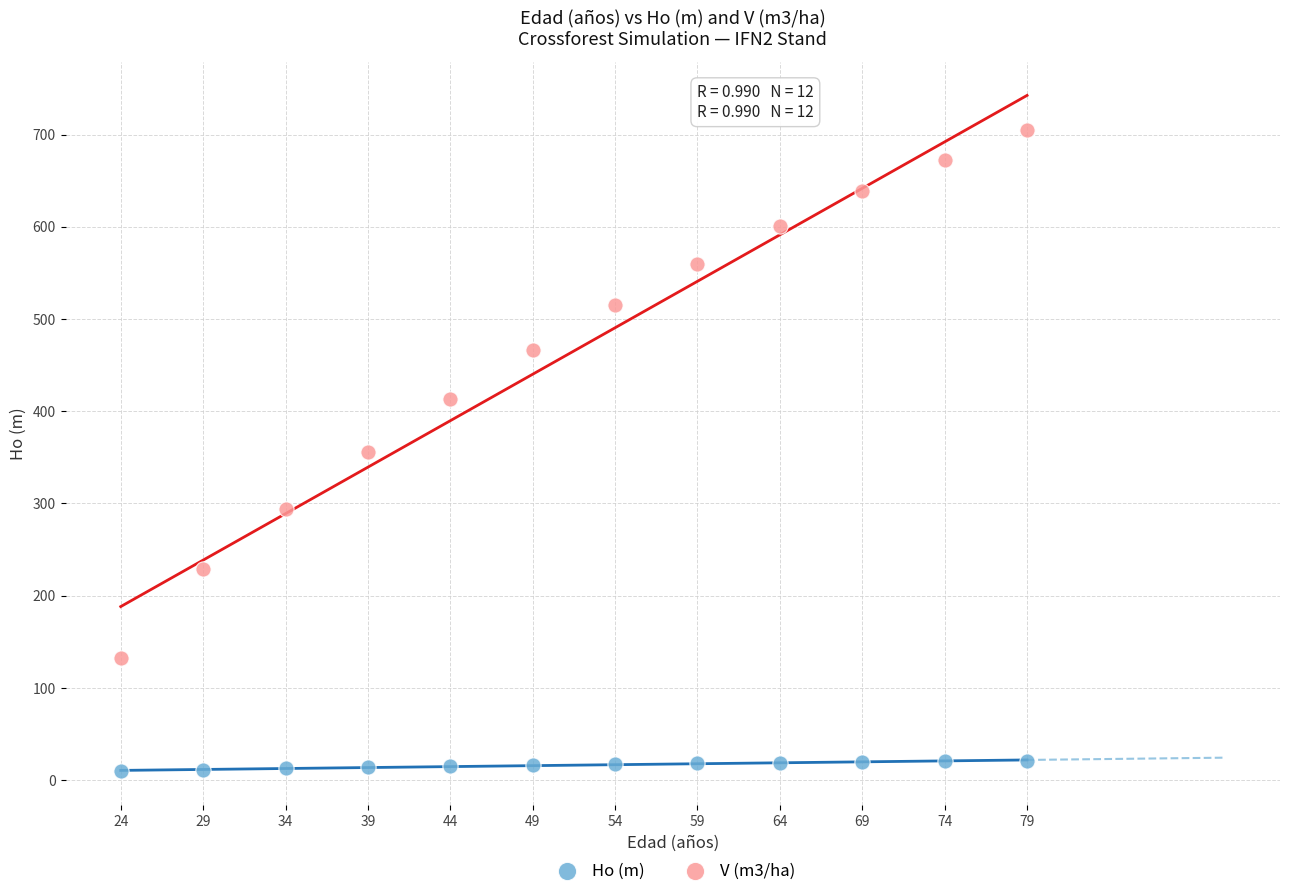

Which series contains the highest Y value?

V (m3/ha)